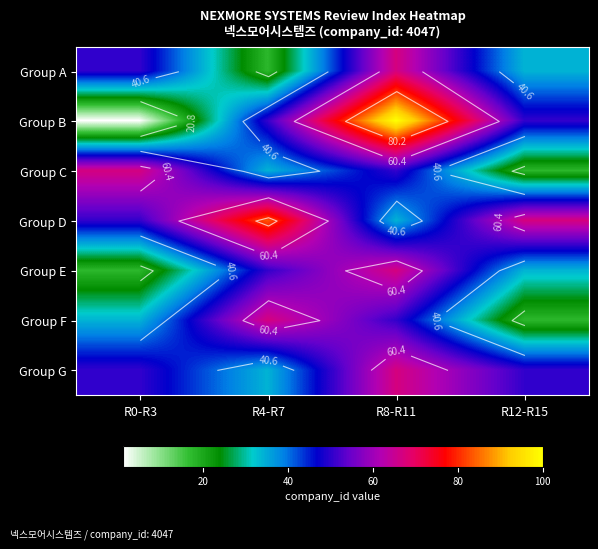

Rank the categories by Group A value from highest to lowest.

R8-R11, R0-R3, R12-R15, R4-R7